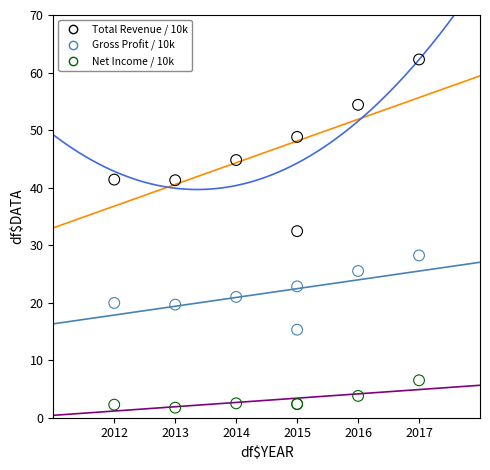

Which series has the largest Y range (max minus min)?

Total Revenue / 10k